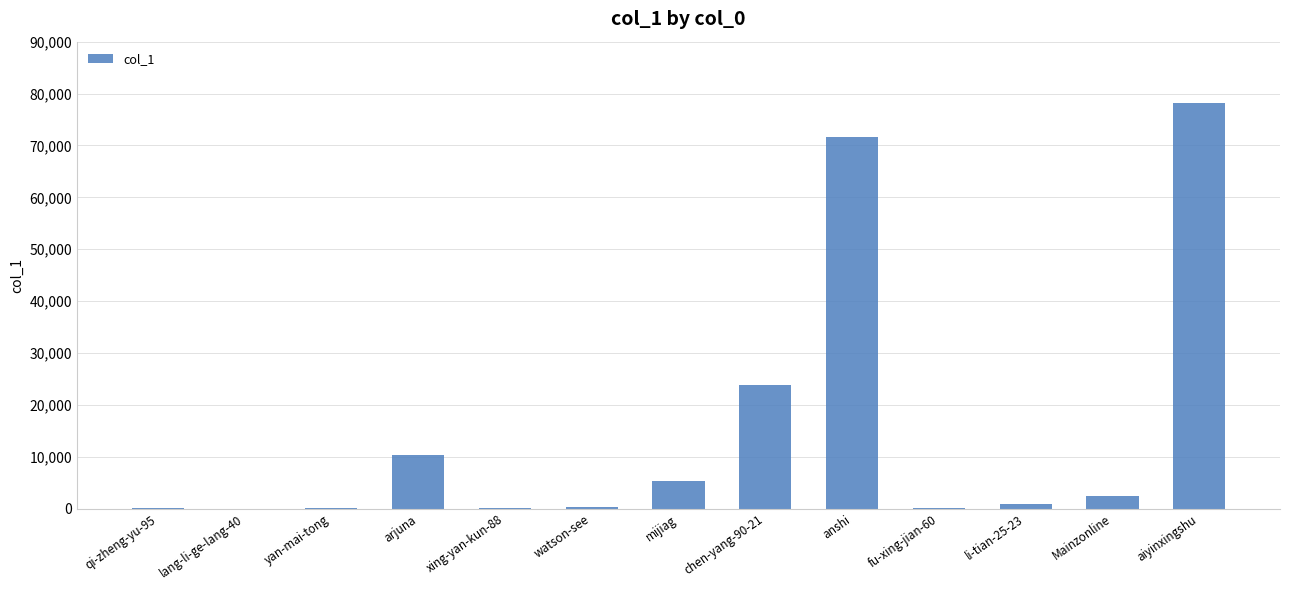

Are the bars horizontal?

No